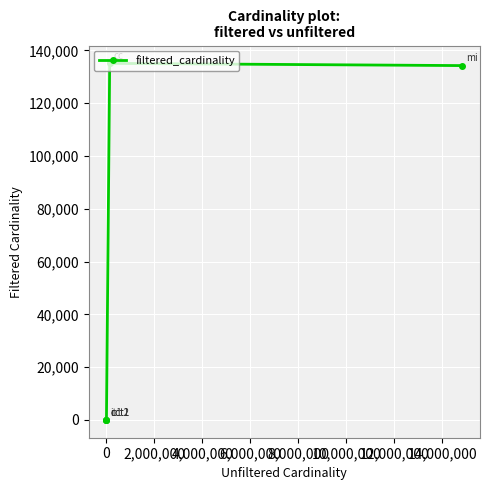

What is the difference between the maximum and minimum values?

135085